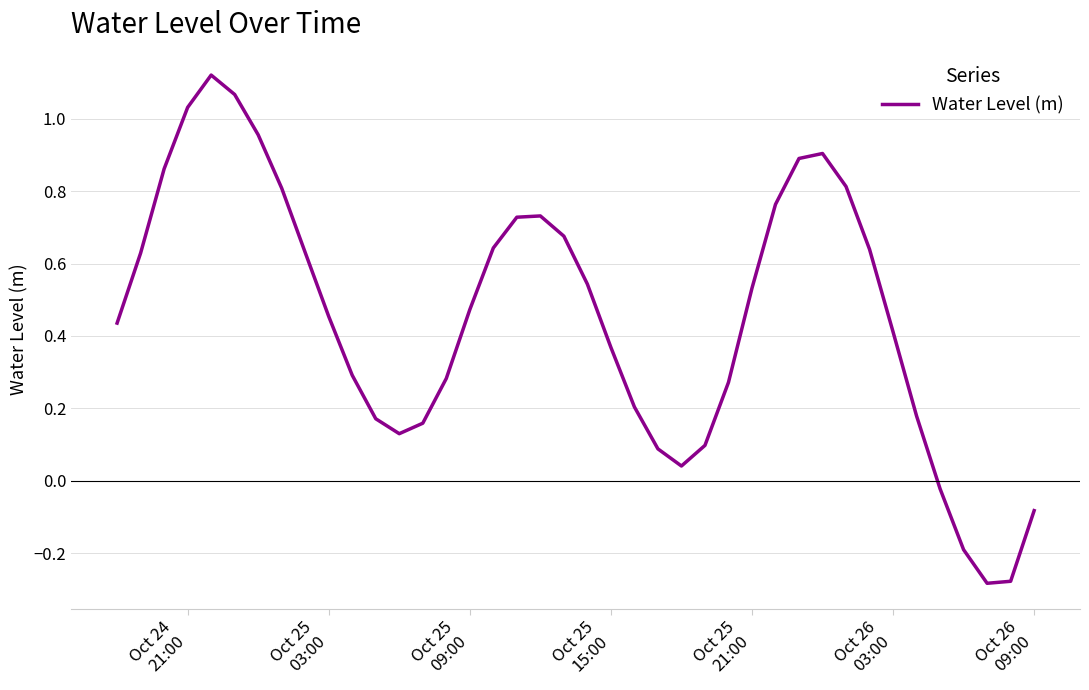

How many categories are shown in the chart?

40